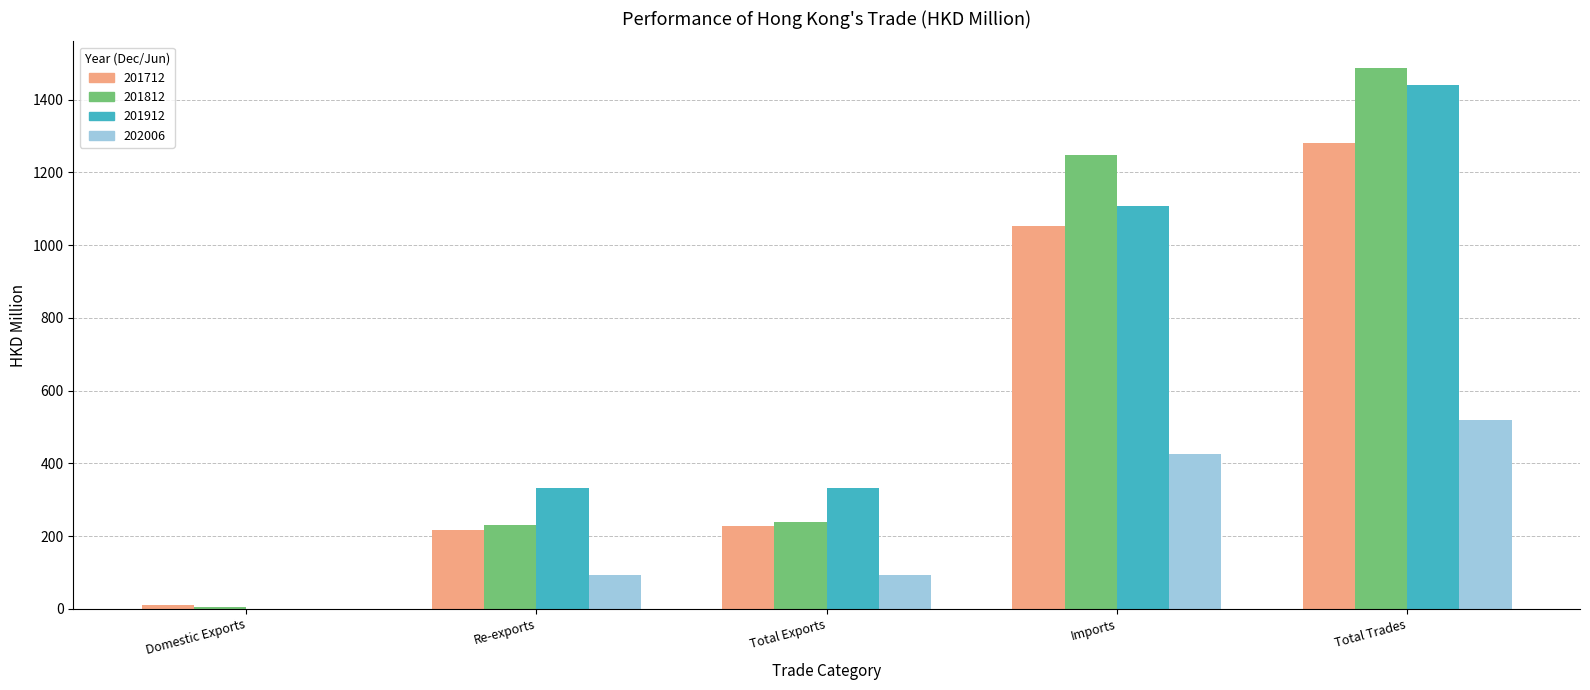

What is the sum of all 201812 values?

3209.7